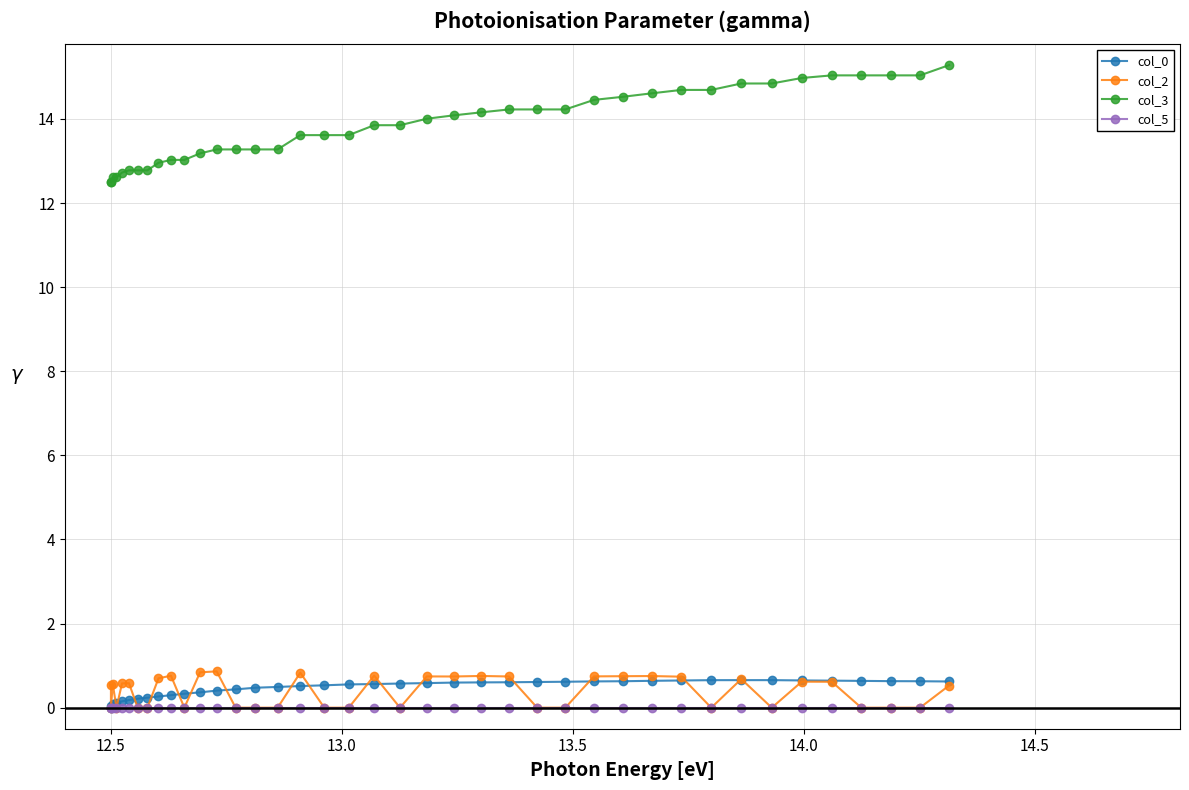

The value of col_2 at 13.5 is 0.4. True or false?

False